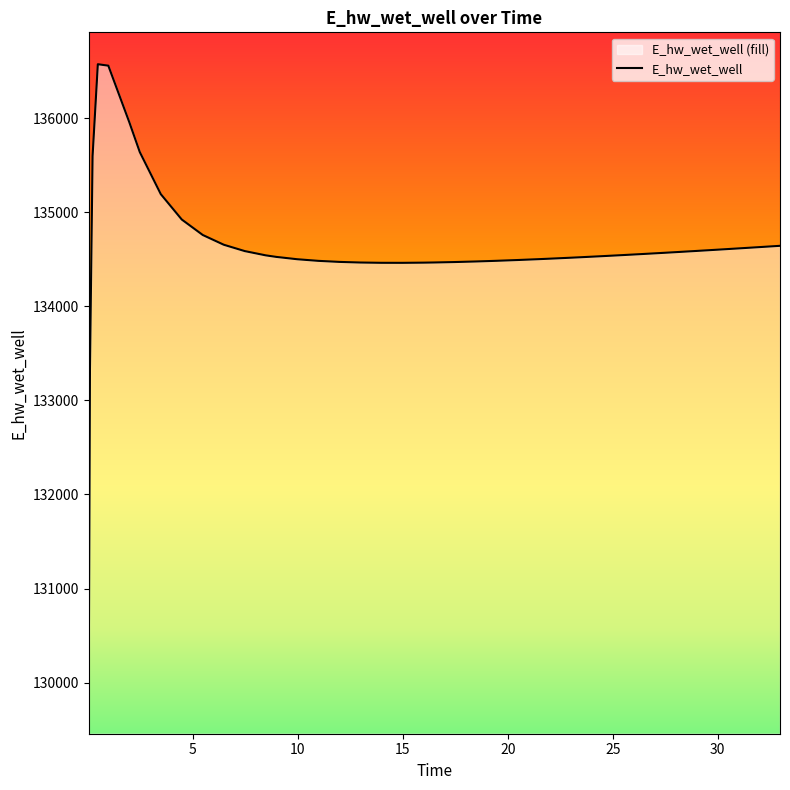

What is the difference between the maximum and minimum values?

6779.6